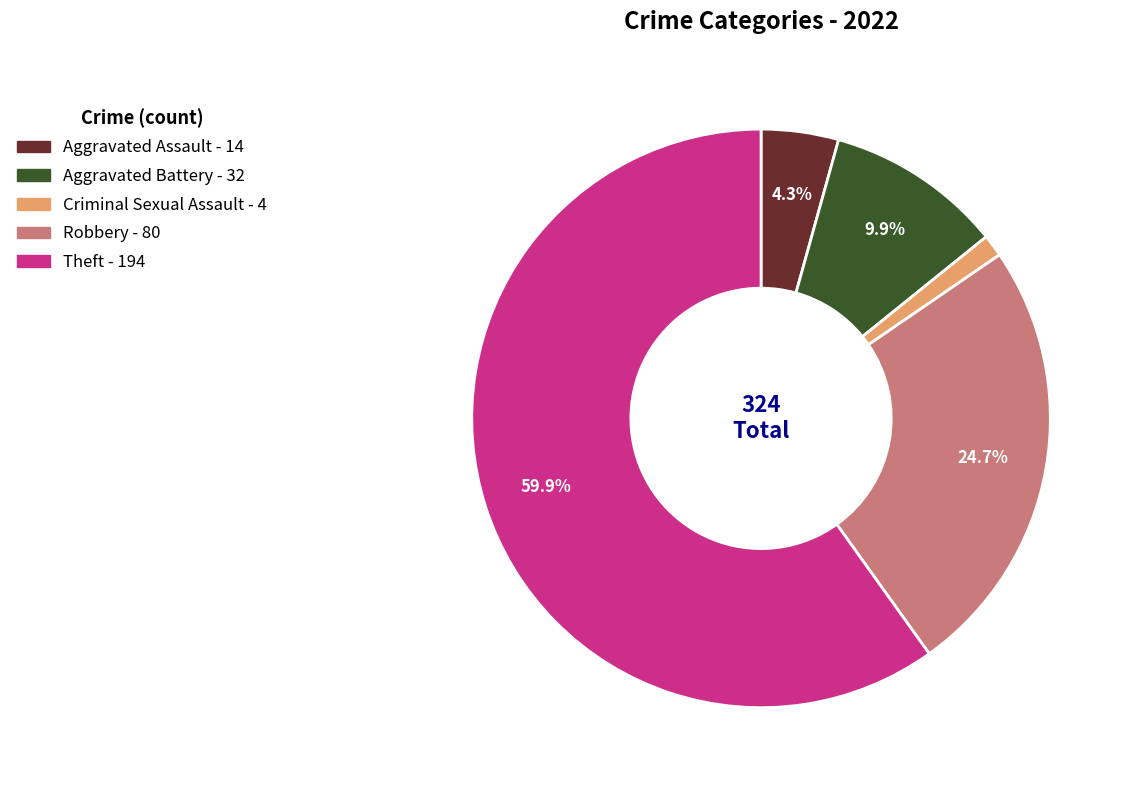

How many segments does this pie chart have?

5